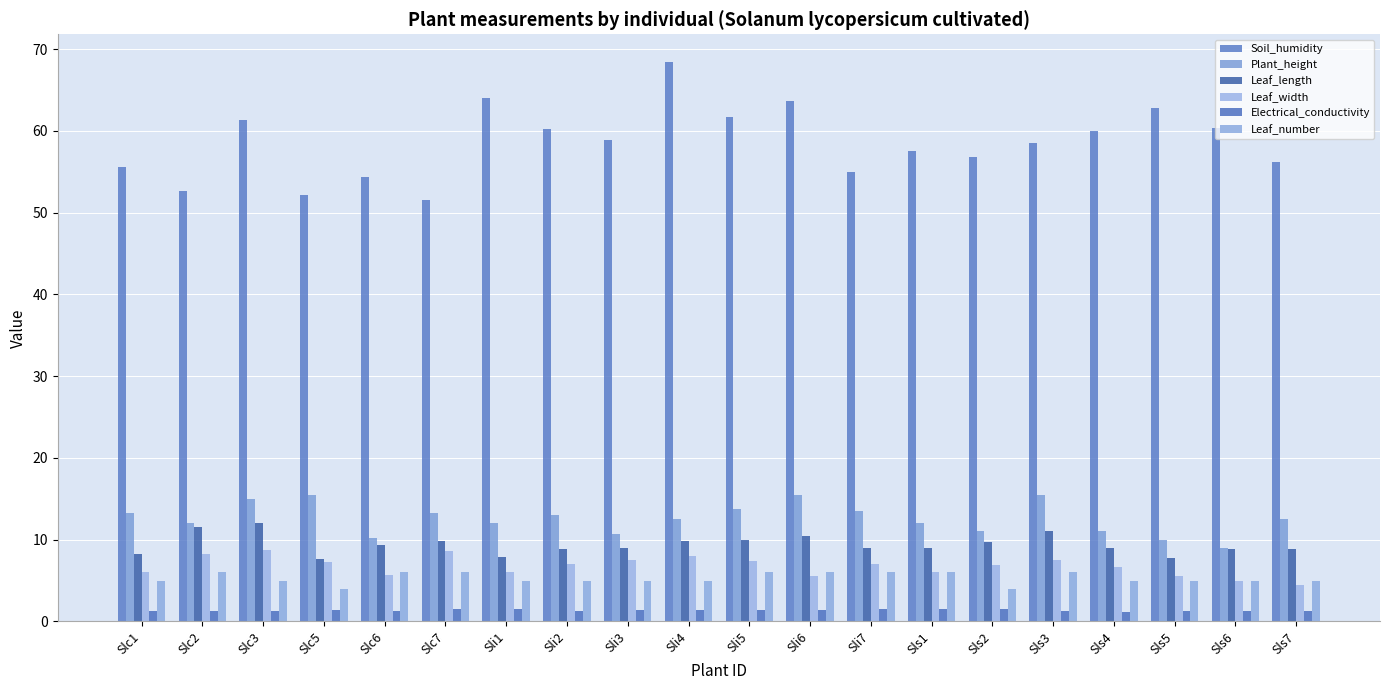

At which label is Plant_height closest to 12?

Slc2